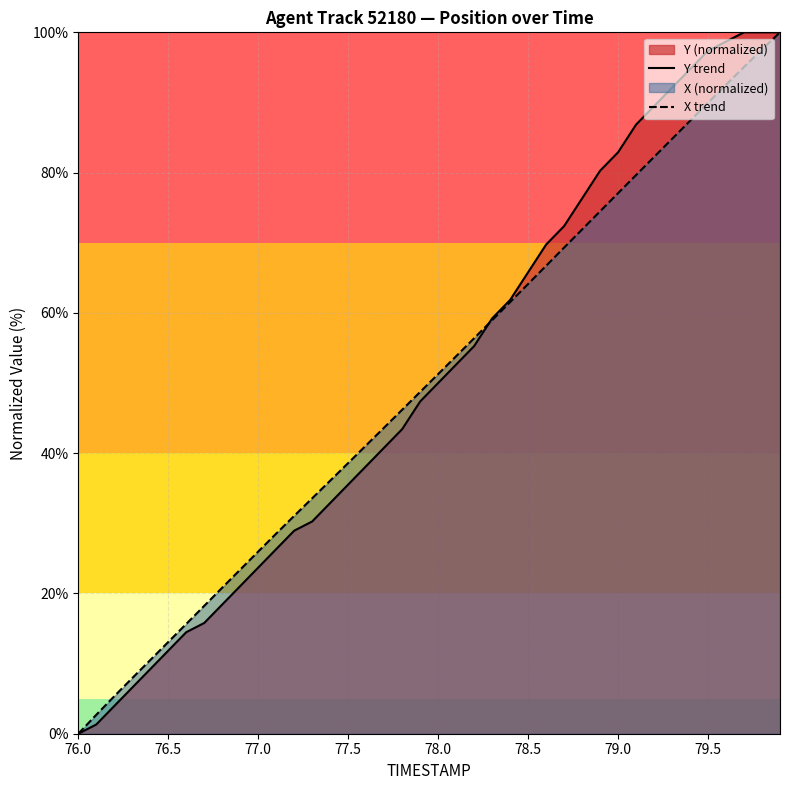

Is it true that Y trend equals 0.0 at 76.0?

True